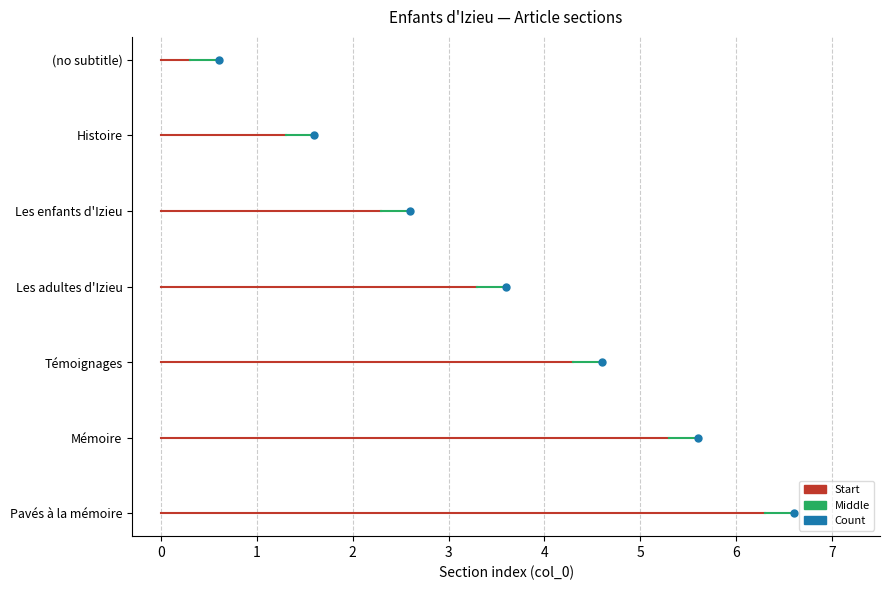

The value at Histoire is 2. True or false?

False